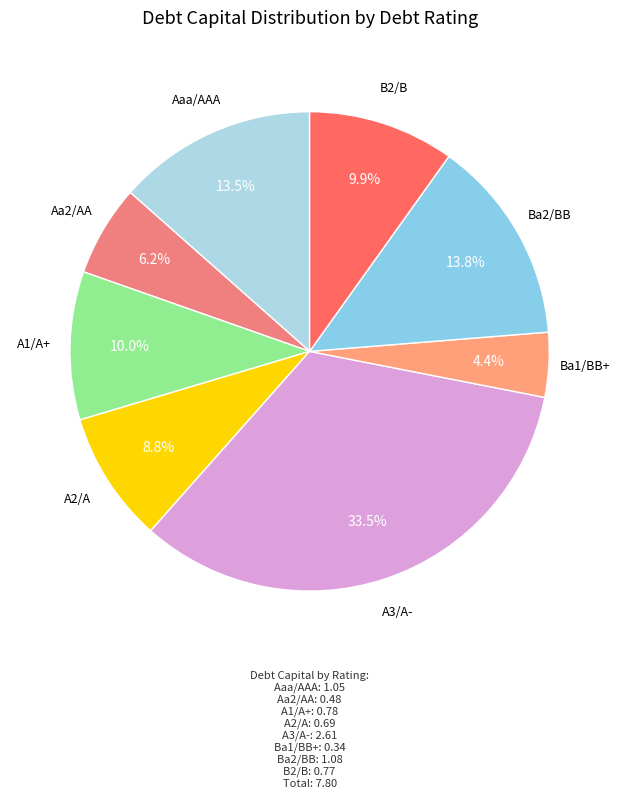

Approximately how many times larger is the value at Aa2/AA compared to A1/A+?

0.6